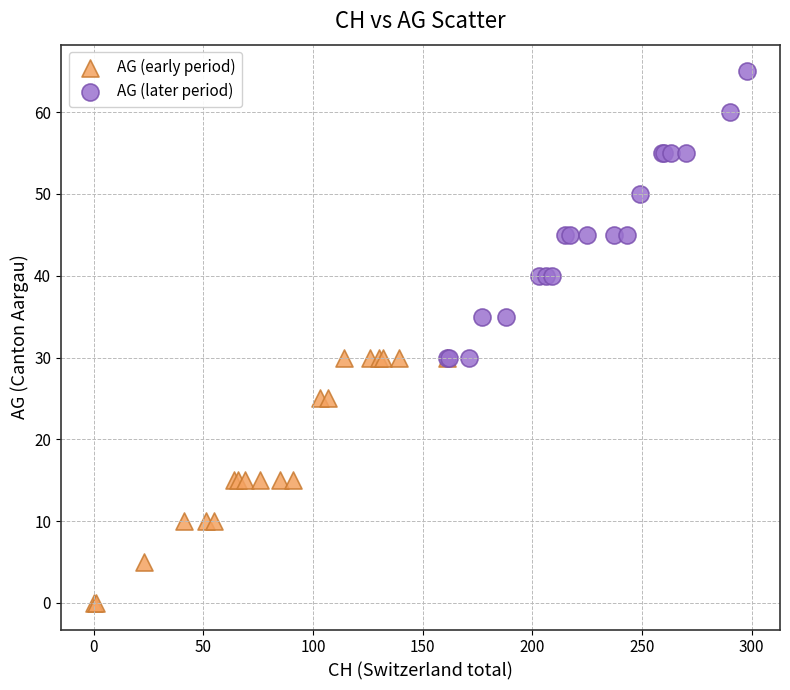

Which series contains the lowest Y value?

AG (early period)